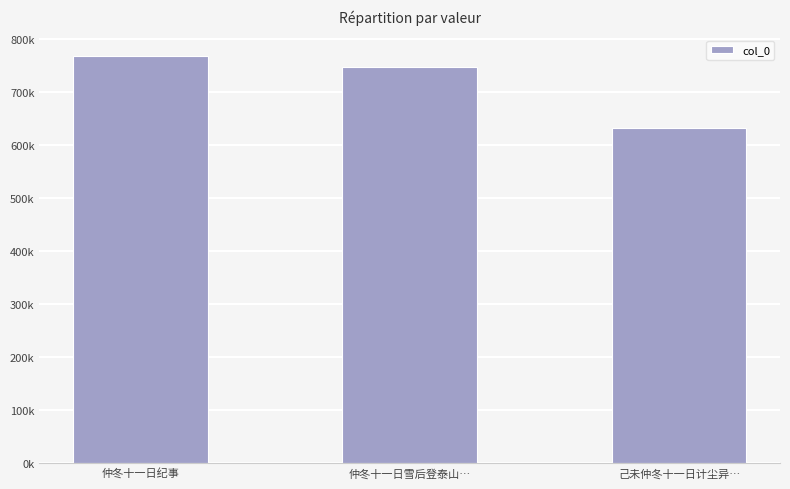

What is the sum of the values at 仲冬十一日雪后登泰山… and 仲冬十一日纪事?

1514185